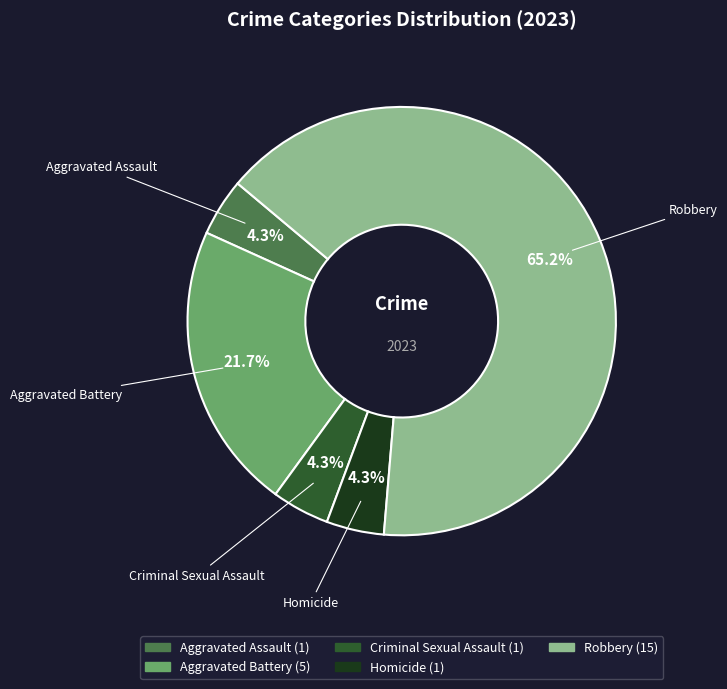

Approximately how many times larger is the value at Aggravated Assault compared to Criminal Sexual Assault?

1.0